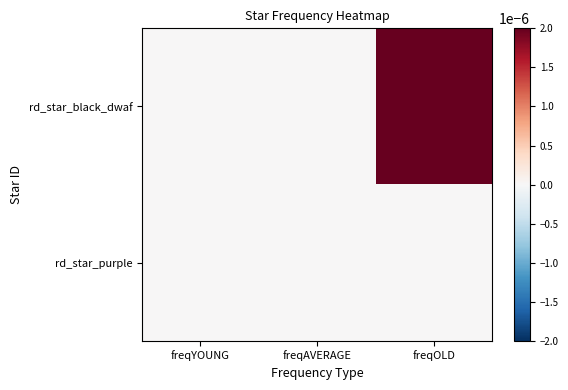

Which series has the largest total across all categories?

rd_star_black_dwaf